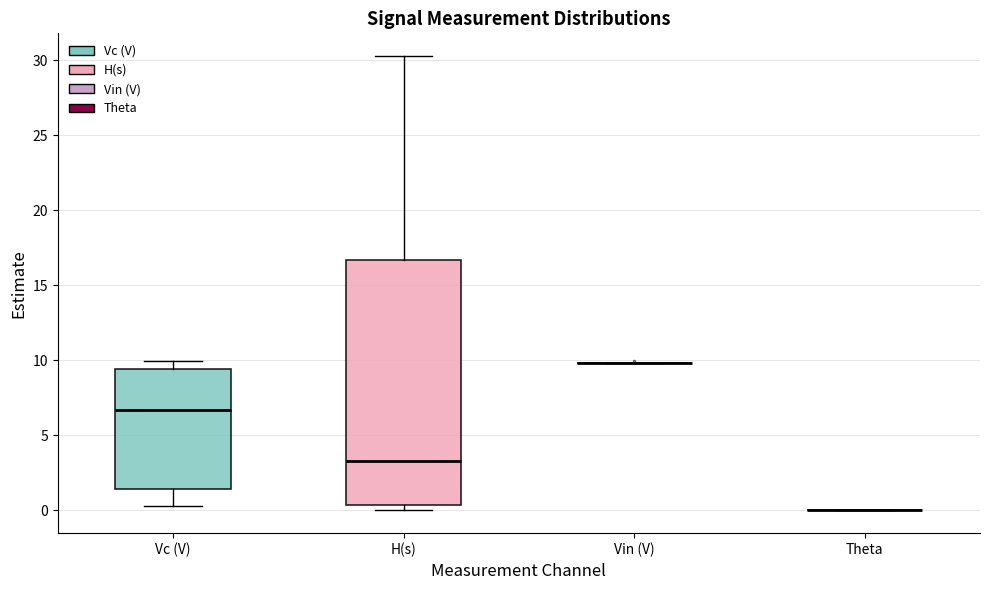

Reading left to right, read every box against the y-axis: the position of its median line, the range the box covers, and the ends of its whiskers. The values are not printed on the chart, so give them approximately, as read against the axis.

Vc (V): median 6.5, box 1.5 to 9.5, whiskers 0.5 to 10.0
H(s): median 3.5, box 0.5 to 16.5, whiskers 0.0 to 30.5
Vin (V): box collapsed to a line at 10.0, whiskers 10.0 to 10.0
Theta: box collapsed to a line at 0.0, whiskers 0.0 to 0.0